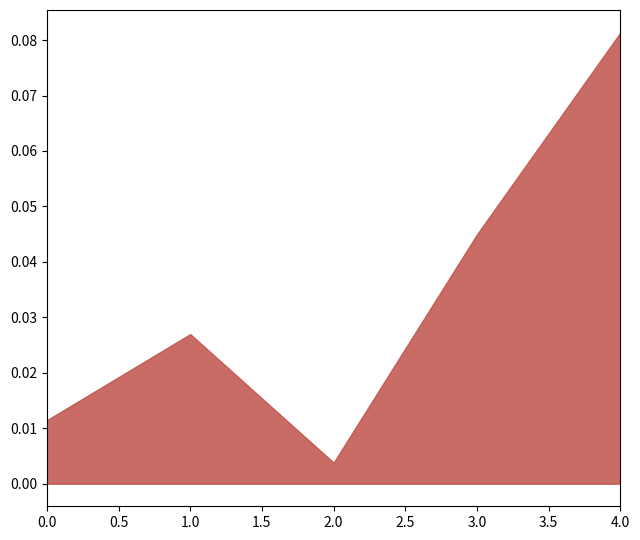

Between 2 and 3, which is larger?

3